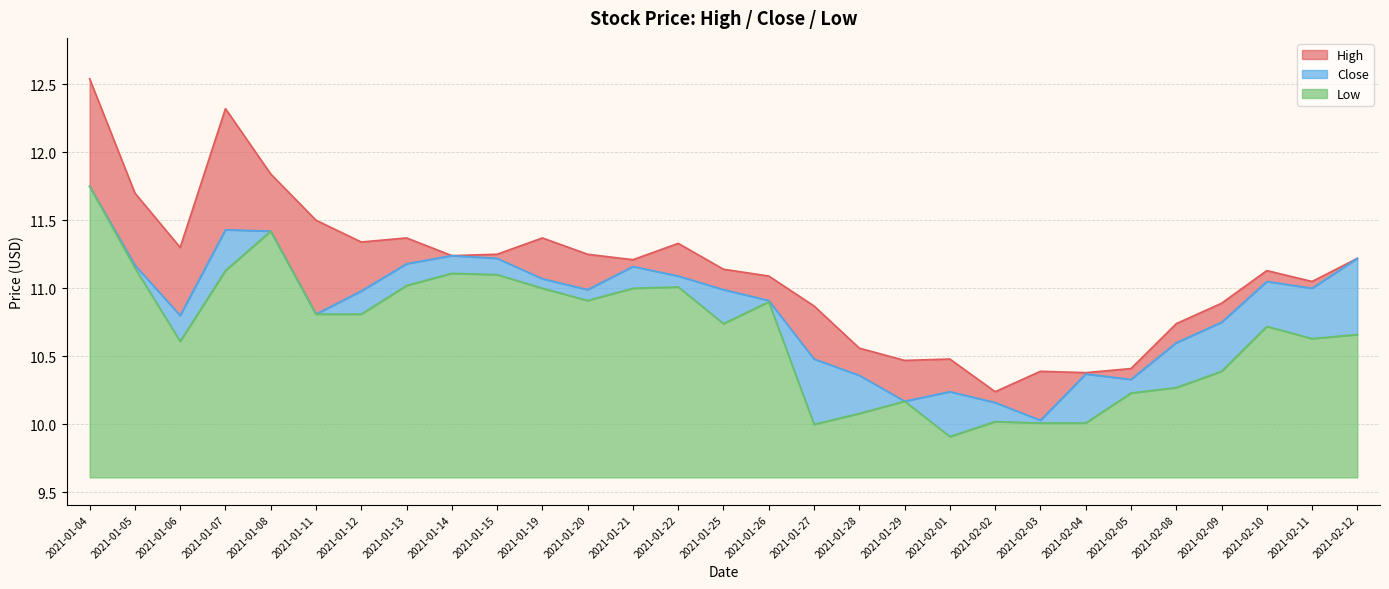

What position from the left is 2021-02-04?

23